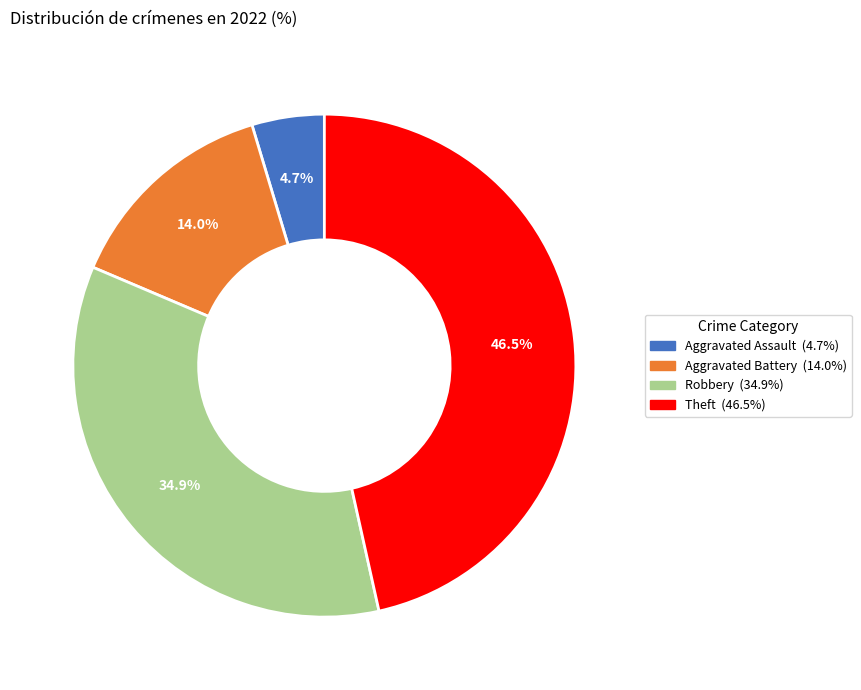

Is there a majority slice in this chart?

No